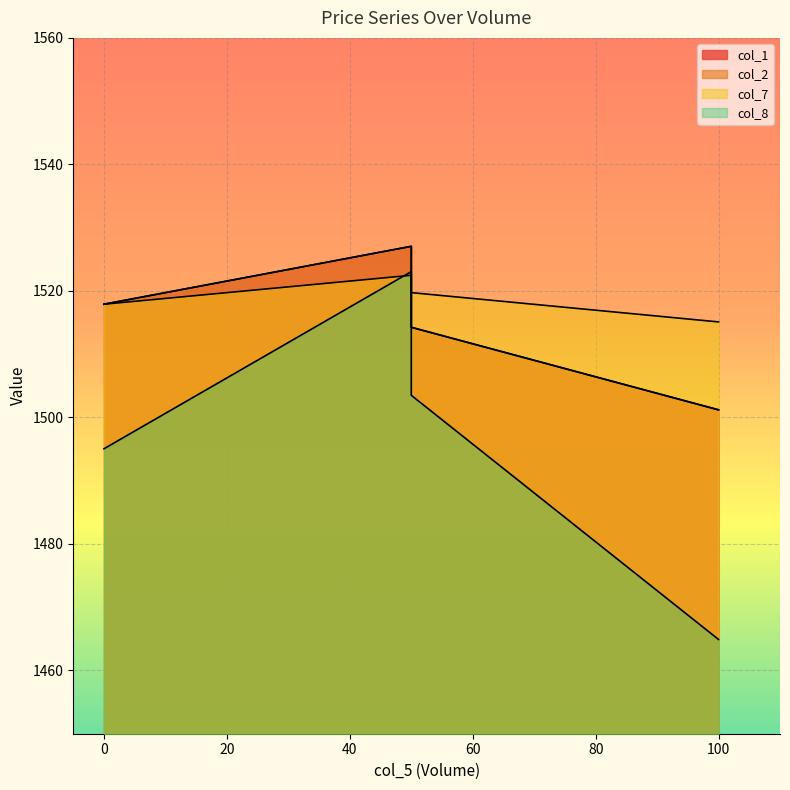

Is it true that col_7 equals 605.8 at 50?

False